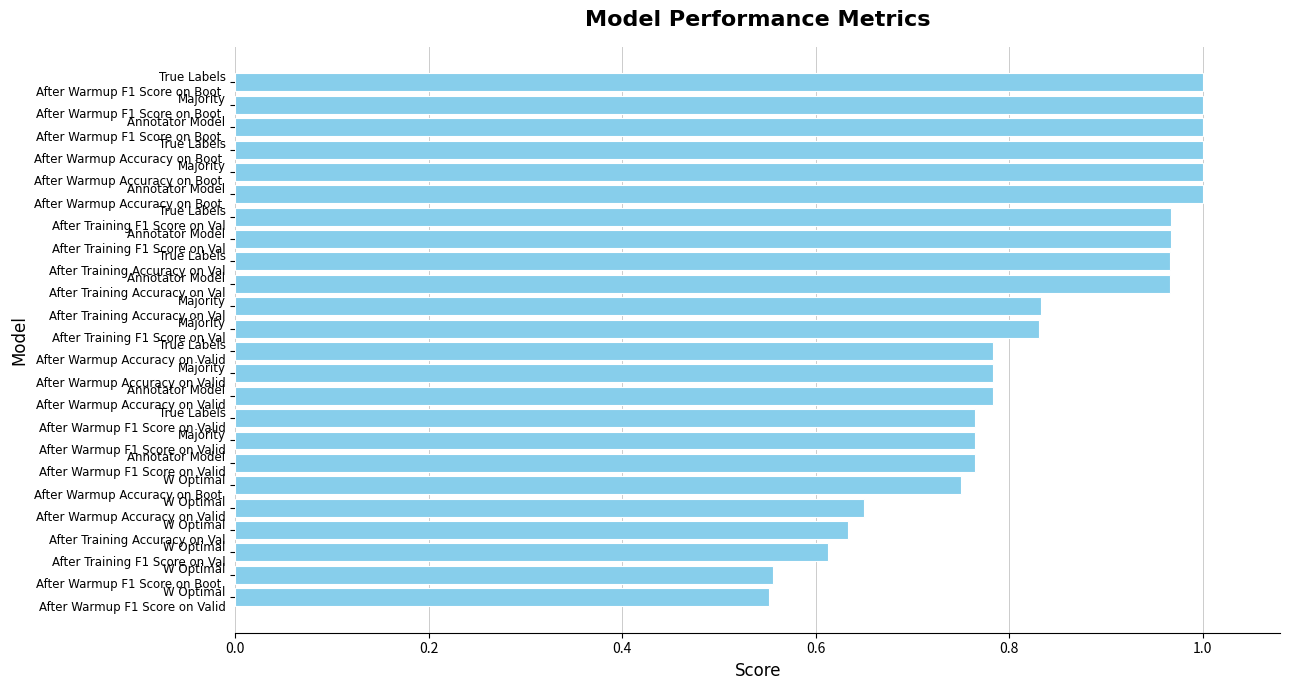

What is the difference between the maximum and minimum values?

0.4